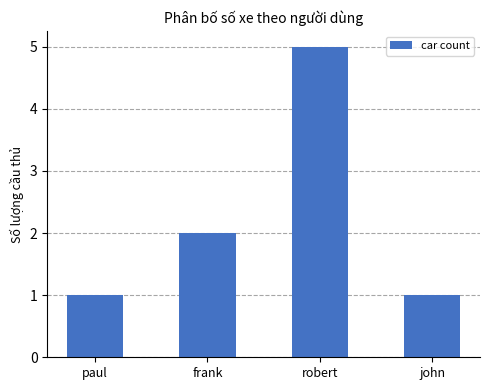

Which has a higher value, robert or frank?

robert